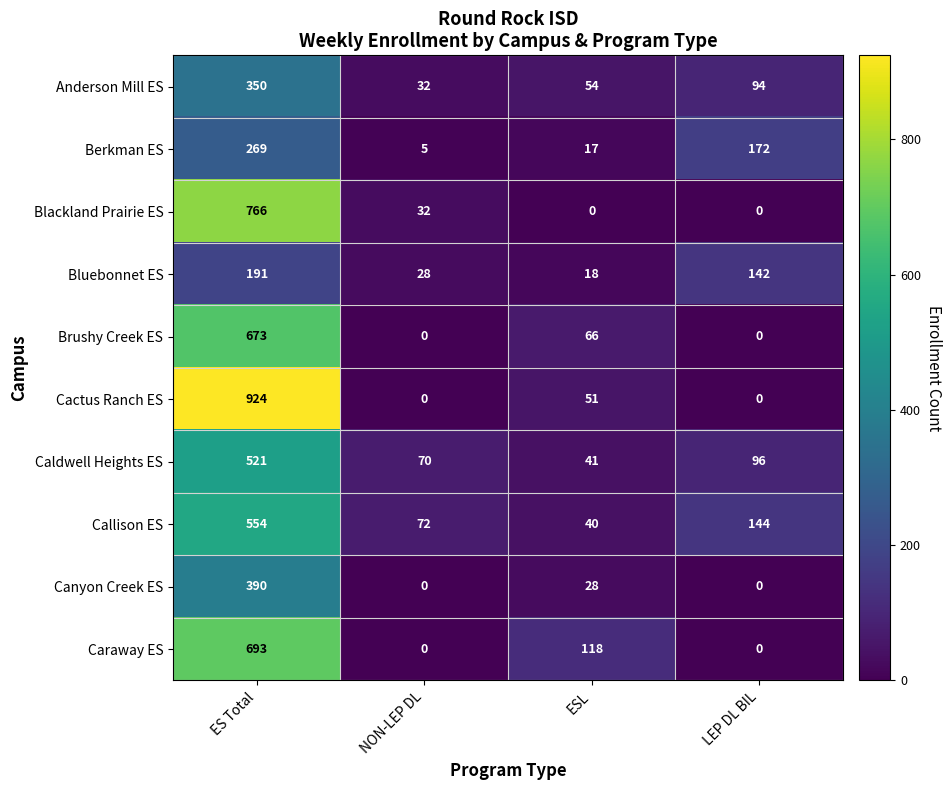

Where is Blackland Prairie ES nearest to the value 383?

NON-LEP DL